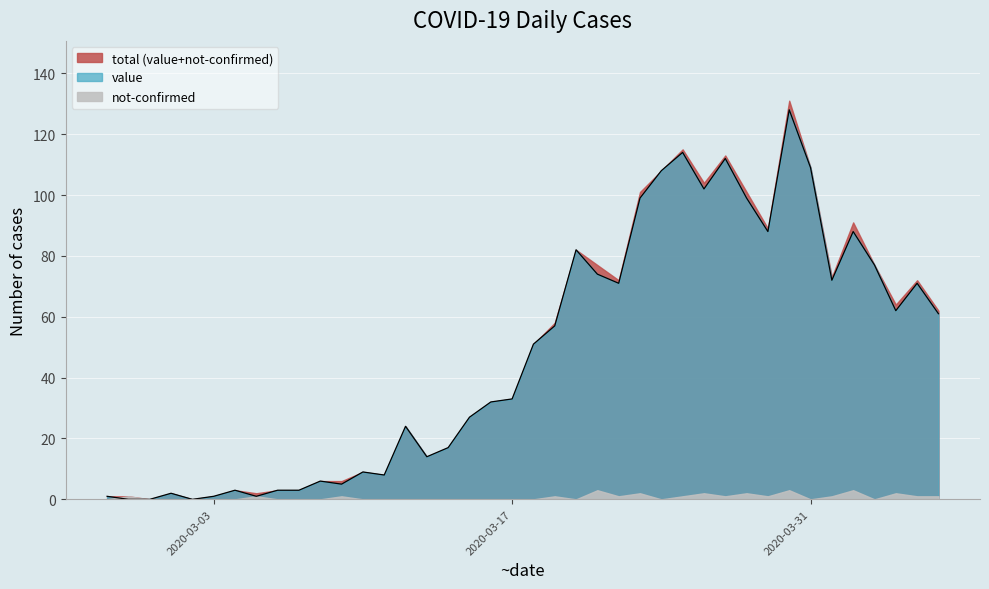

Rank the categories by value from lowest to highest.

2020-02-28, 2020-02-29, 2020-03-02, 2020-02-27, 2020-03-03, 2020-03-05, 2020-03-01, 2020-03-04, 2020-03-06, 2020-03-07, 2020-03-09, 2020-03-08, 2020-03-11, 2020-03-10, 2020-03-13, 2020-03-14, 2020-03-12, 2020-03-15, 2020-03-16, 2020-03-17, 2020-03-18, 2020-03-19, 2020-04-06, 2020-04-04, 2020-03-22, 2020-04-05, 2020-04-01, 2020-03-21, 2020-04-03, 2020-03-20, 2020-03-29, 2020-04-02, 2020-03-23, 2020-03-28, 2020-03-26, 2020-03-24, 2020-03-31, 2020-03-27, 2020-03-25, 2020-03-30